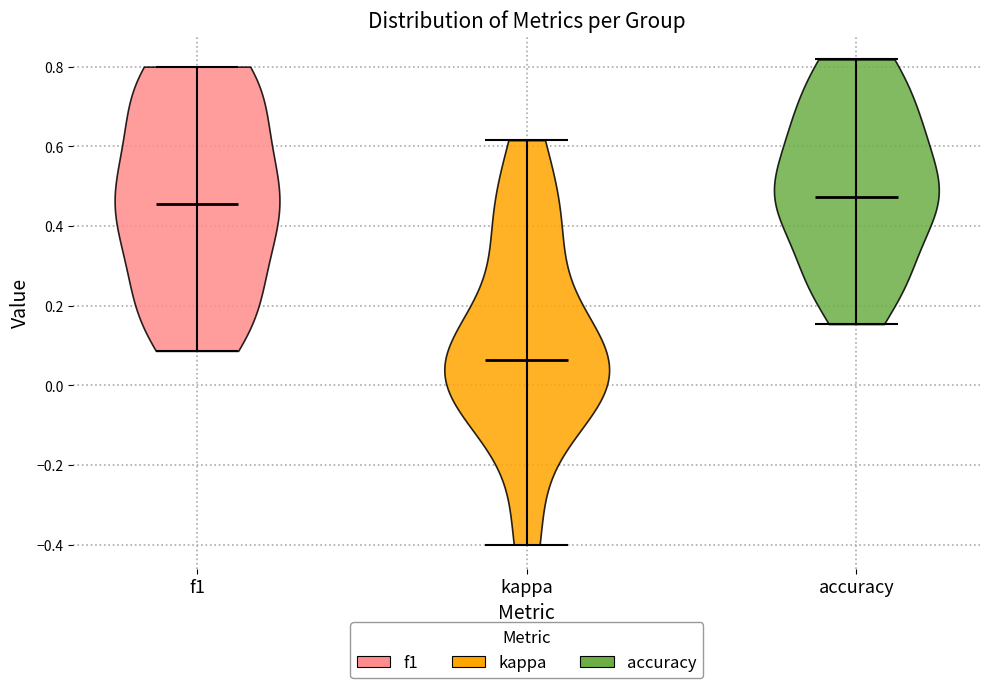

Reading left to right, read every violin against the y-axis: where its median line is, and the lowest and highest points it reaches. The values are not printed on the chart, so give them approximately, as read against the axis.

f1: median line 0.46, lowest point 0.08, highest point 0.80
kappa: median line 0.06, lowest point -0.40, highest point 0.62
accuracy: median line 0.48, lowest point 0.16, highest point 0.82